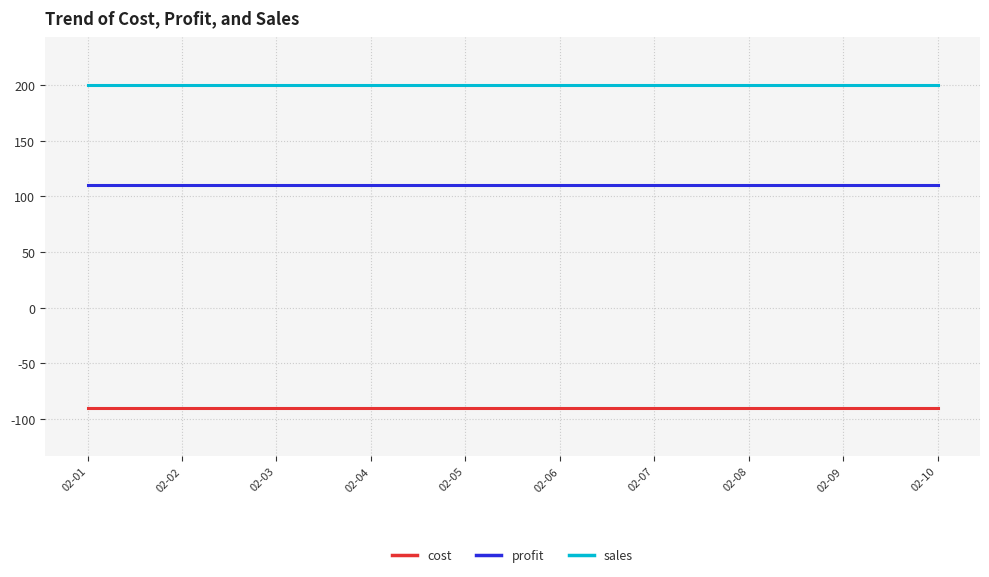

True or false: sales has a value of 87 at 02-03.

False